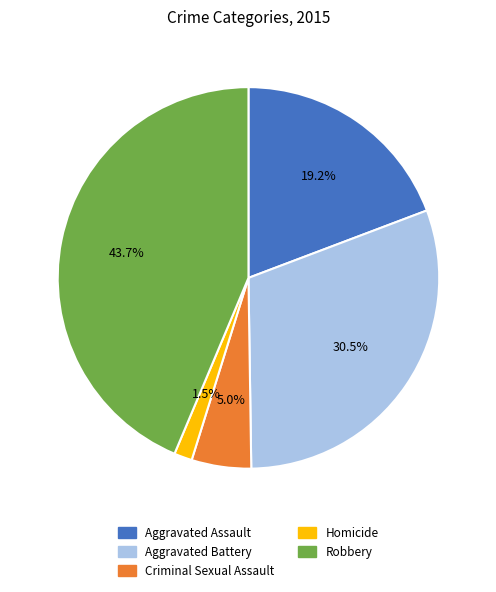

To the nearest percent, what is the difference between the largest and smallest slice percentages?

42%